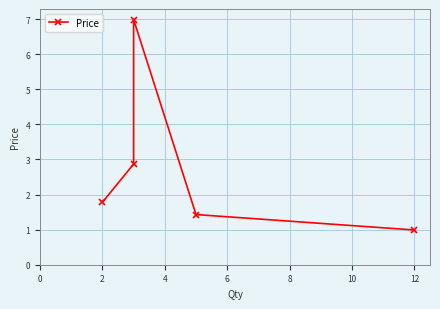

What is the difference between the second highest and minimum values?

1.9